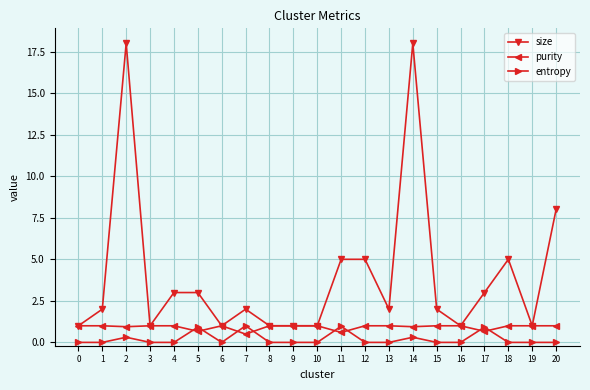

At which label is size closest to 9?

20